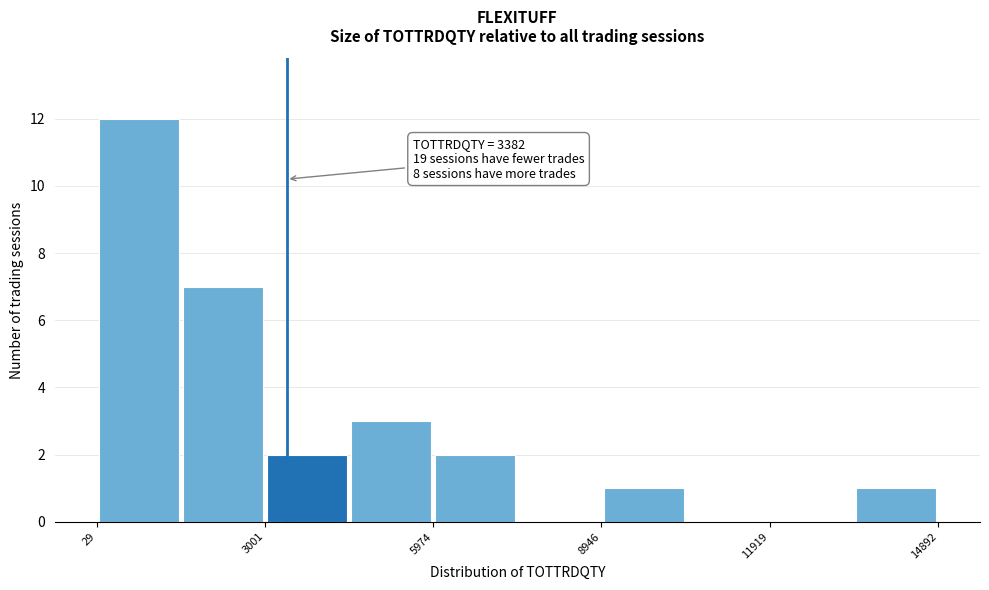

Around what value on the x-axis is the tallest bar? Give the approximate position of its centre, as read against the axis.

1000